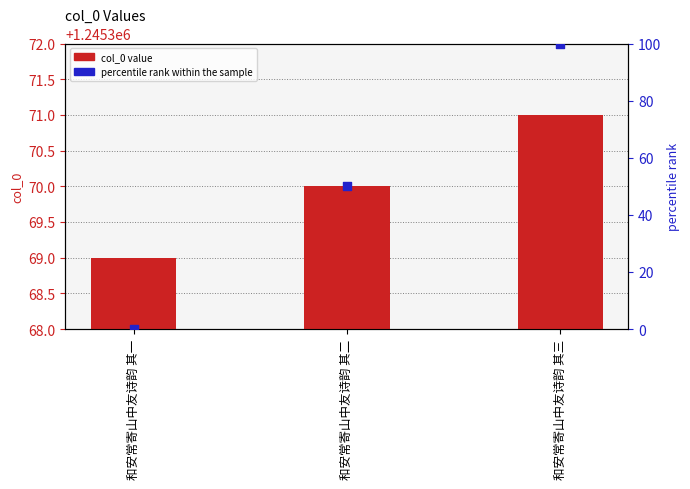

What is the total value across all series at 和安常寄山中友诗韵 其二?

1245420